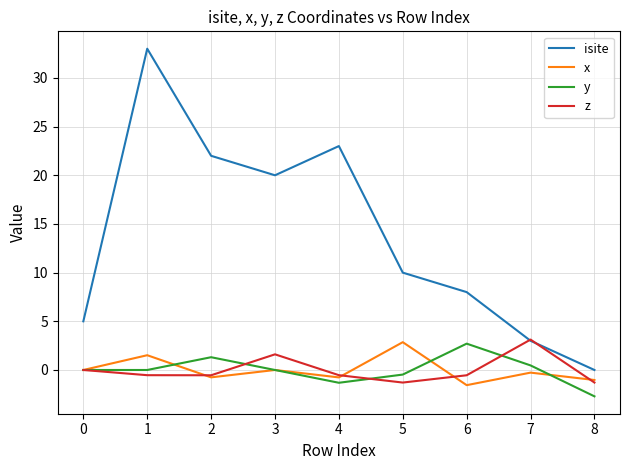

True or false: x and isite intersect in this chart.

False